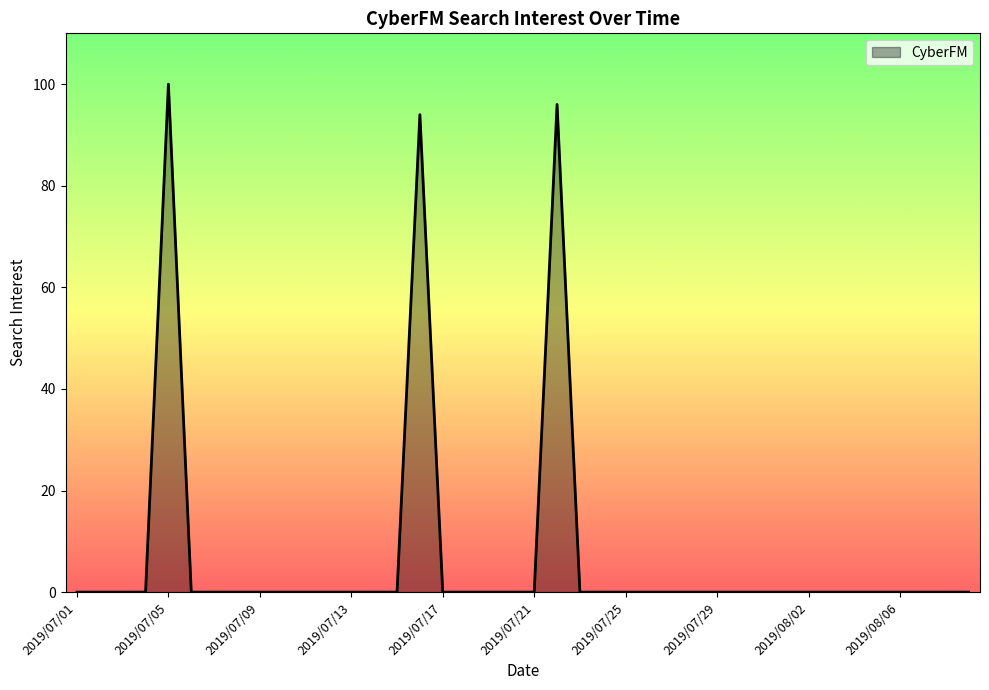

What is the difference between the maximum and minimum values?

100